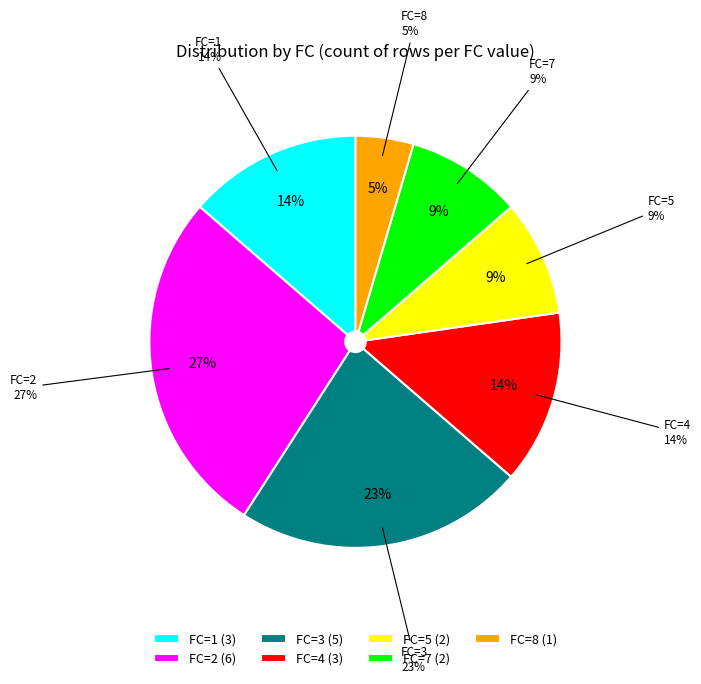

Is it true that 13 is 1% of the pie?

False